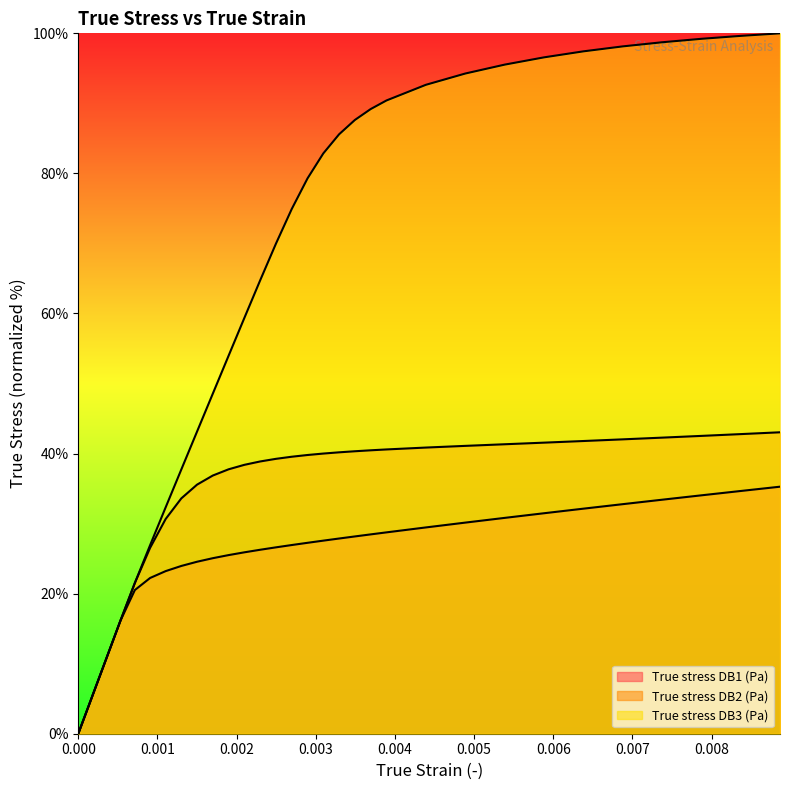

After their last crossing, which series has the higher values: True stress DB2 (Pa) or True stress DB3 (Pa)?

True stress DB3 (Pa)